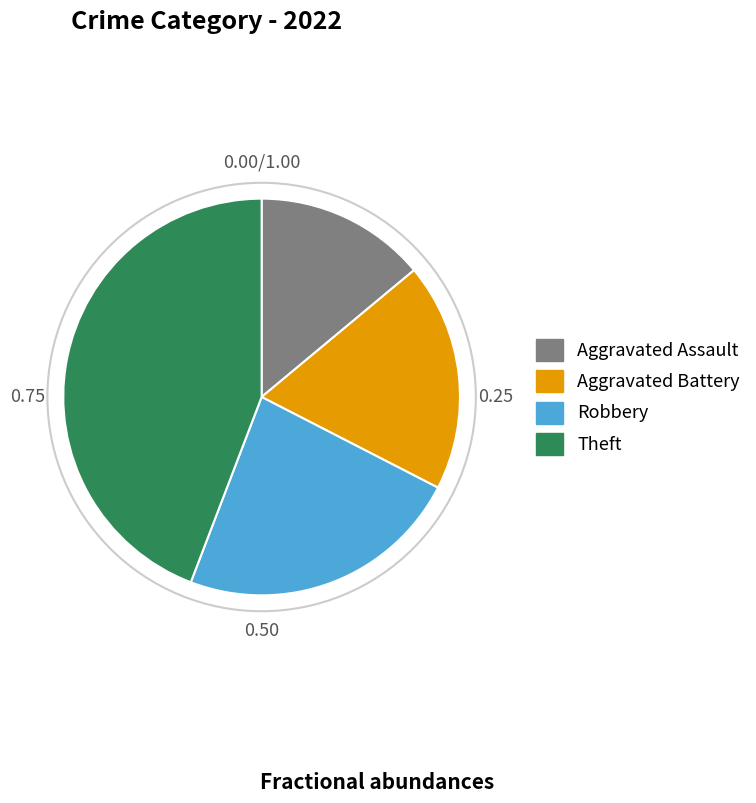

How many slices are in this pie chart?

4